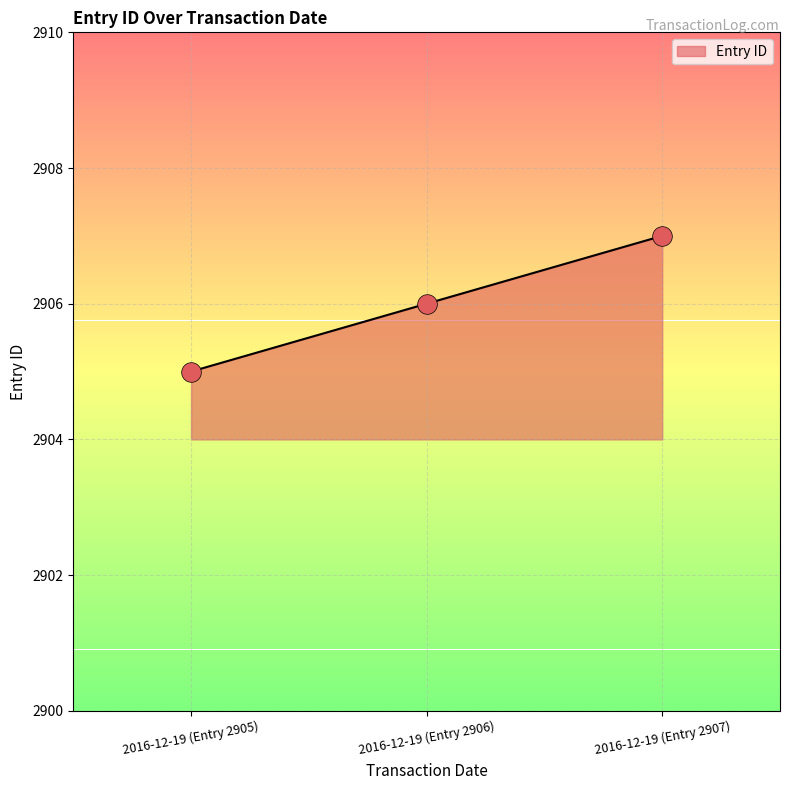

Between 2016-12-19 (Entry 2907) and 2016-12-19 (Entry 2906), which is larger?

2016-12-19 (Entry 2907)